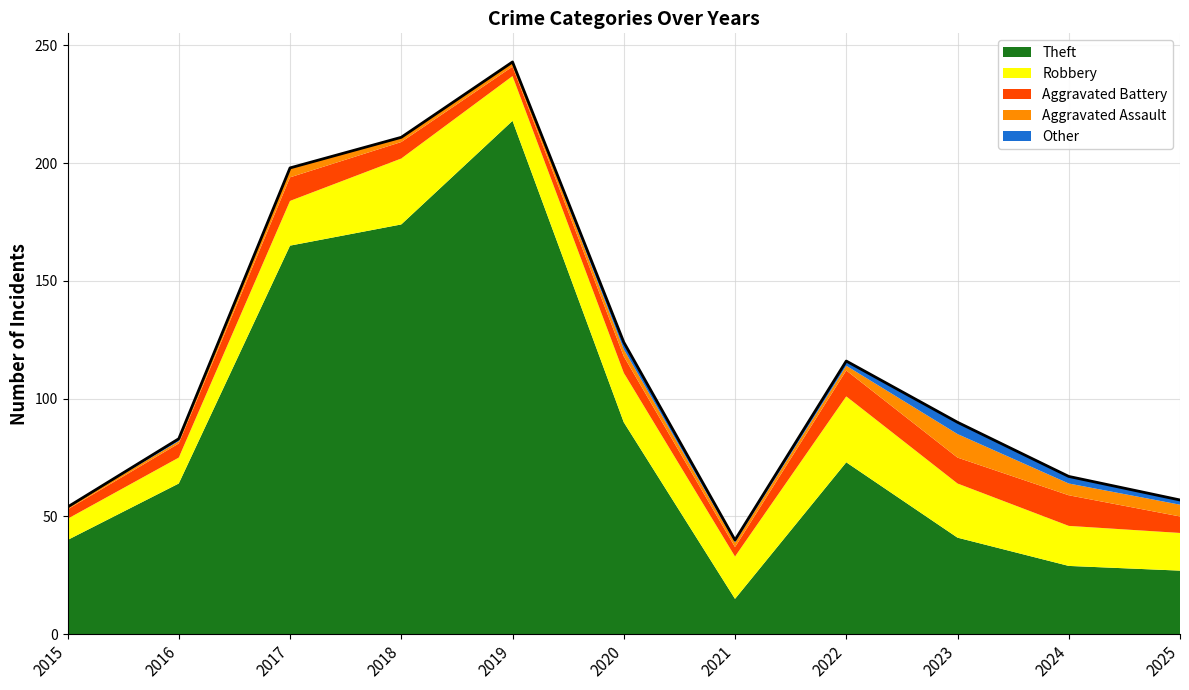

Where is the first local maximum for Other?

2016